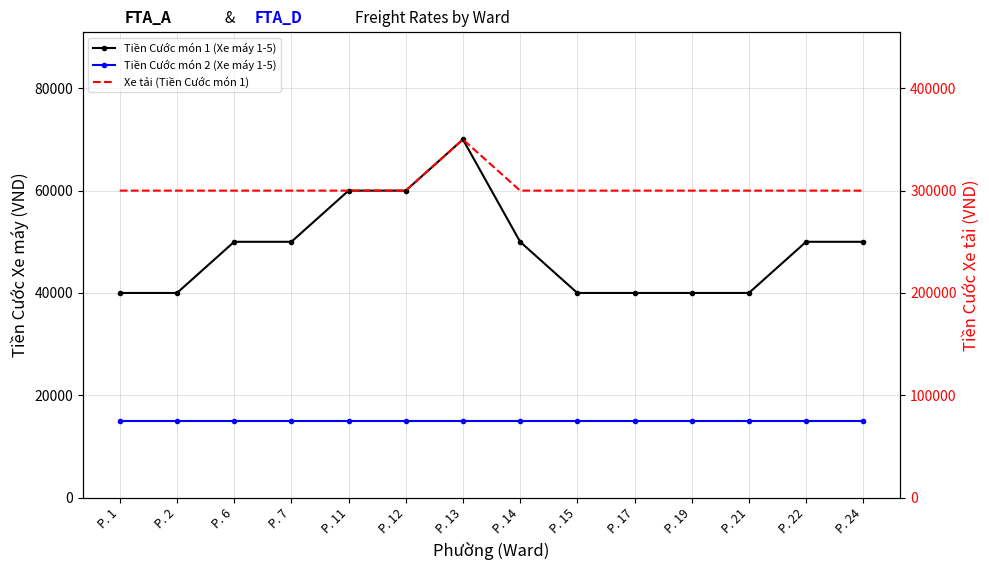

Reading left to right, transcribe all the data shown in this chart.

Tiền Cước món 1 (Xe máy 1-5): P. 1=40000	P. 2=40000	P. 6=50000	P. 7=50000	P. 11=60000	P. 12=60000	P. 13=70000	P. 14=50000	P. 15=40000	P. 17=40000	P. 19=40000	P. 21=40000	P. 22=50000	P. 24=50000
Tiền Cước món 2 (Xe máy 1-5): P. 1=15000	P. 2=15000	P. 6=15000	P. 7=15000	P. 11=15000	P. 12=15000	P. 13=15000	P. 14=15000	P. 15=15000	P. 17=15000	P. 19=15000	P. 21=15000	P. 22=15000	P. 24=15000
Xe tải (Tiền Cước món 1): P. 1=300000	P. 2=300000	P. 6=300000	P. 7=300000	P. 11=300000	P. 12=300000	P. 13=350000	P. 14=300000	P. 15=300000	P. 17=300000	P. 19=300000	P. 21=300000	P. 22=300000	P. 24=300000